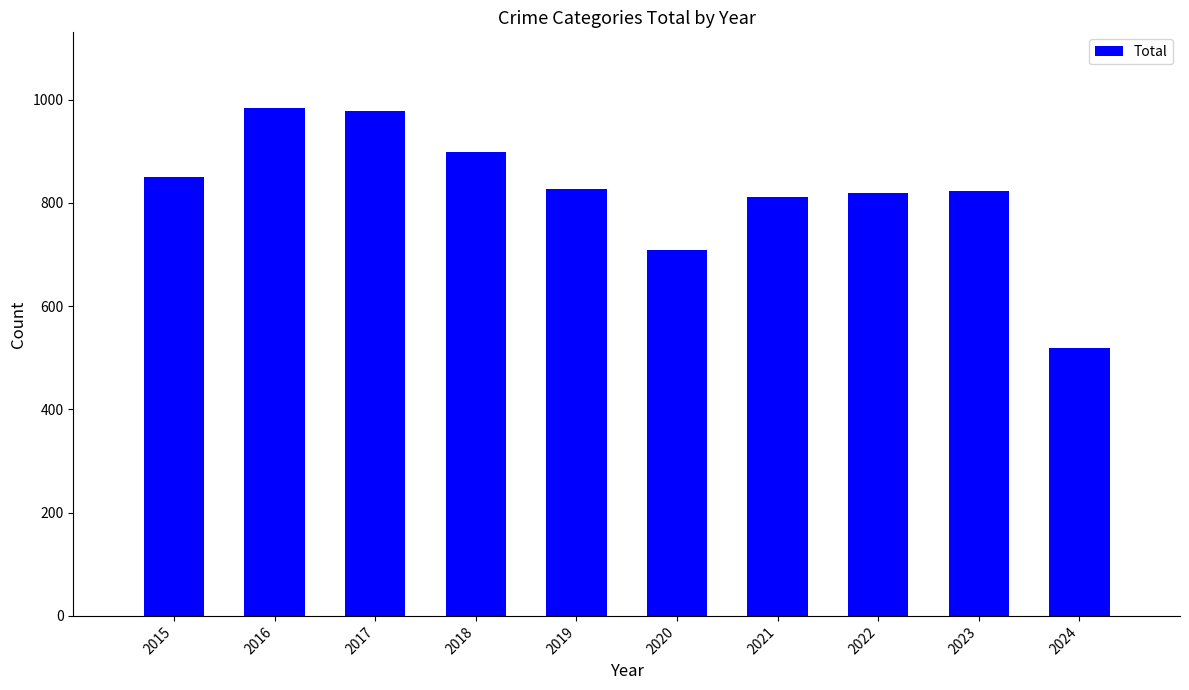

What is the ratio of the value at 2020 to the value at 2021?

0.9